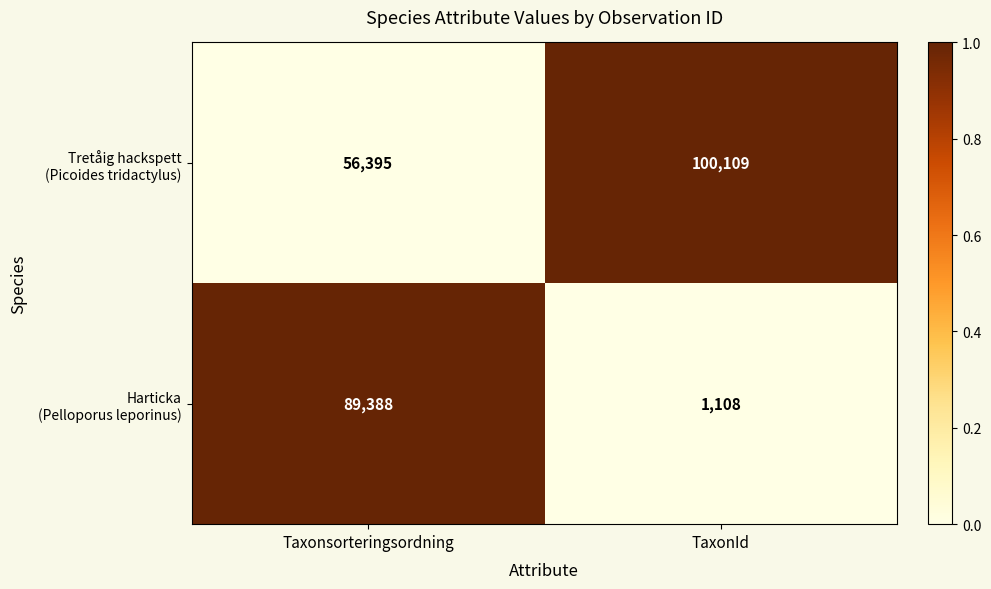

What is the difference between the highest and lowest values at Taxonsorteringsordning?

32993